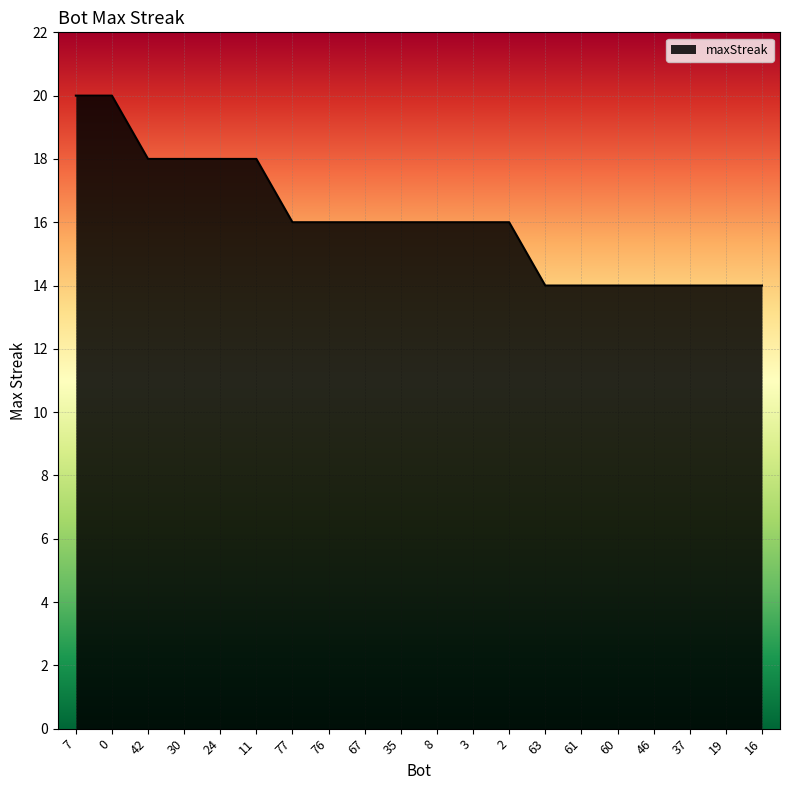

The chart shows a value of 22 at 63. True or false?

False